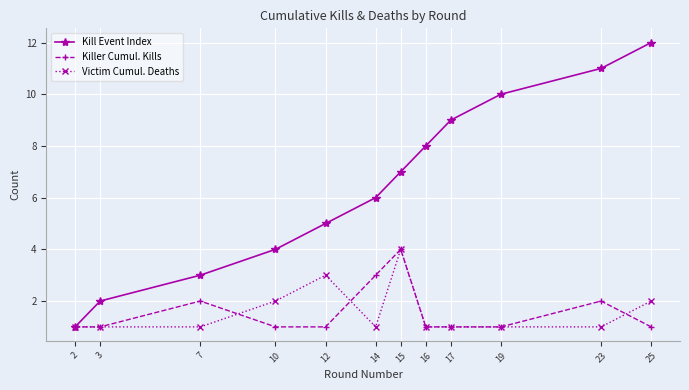

At which label does Victim Cumul. Deaths reach its peak?

15